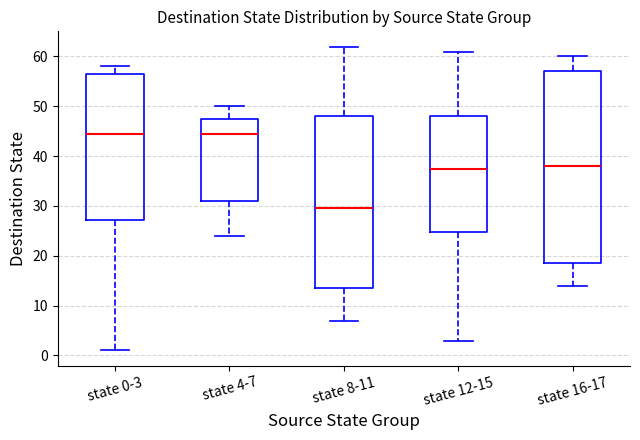

Reading left to right, read every box against the y-axis: the position of its median line, the range the box covers, and the ends of its whiskers. The values are not printed on the chart, so give them approximately, as read against the axis.

state 0-3: median 45, box 27 to 57, whiskers 1 to 58
state 4-7: median 45, box 31 to 48, whiskers 24 to 50
state 8-11: median 30, box 14 to 48, whiskers 7 to 62
state 12-15: median 38, box 25 to 48, whiskers 3 to 61
state 16-17: median 38, box 19 to 57, whiskers 14 to 60